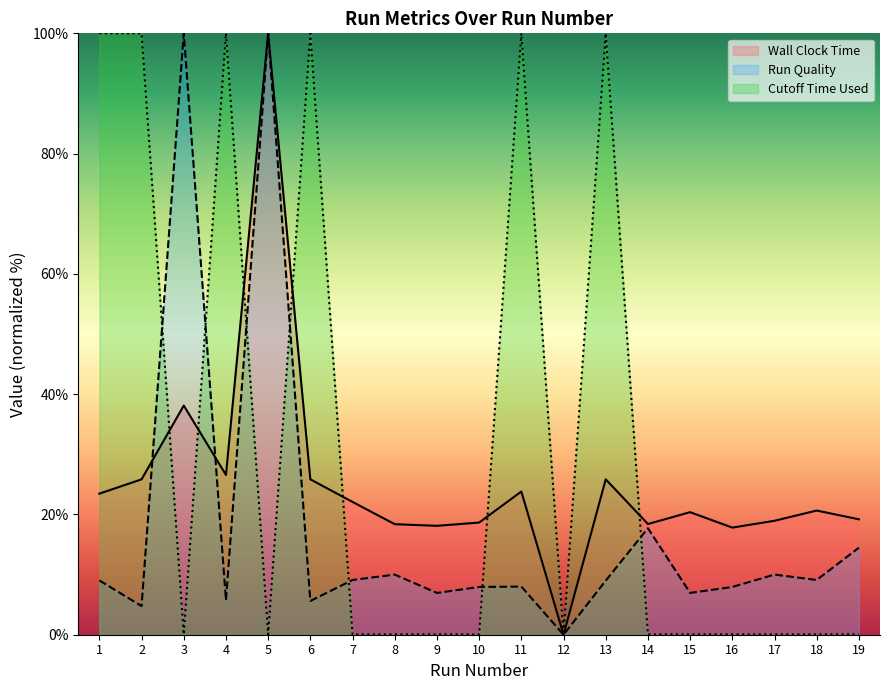

What is the value of the Run Quality point at the 8th from the left?

10.0